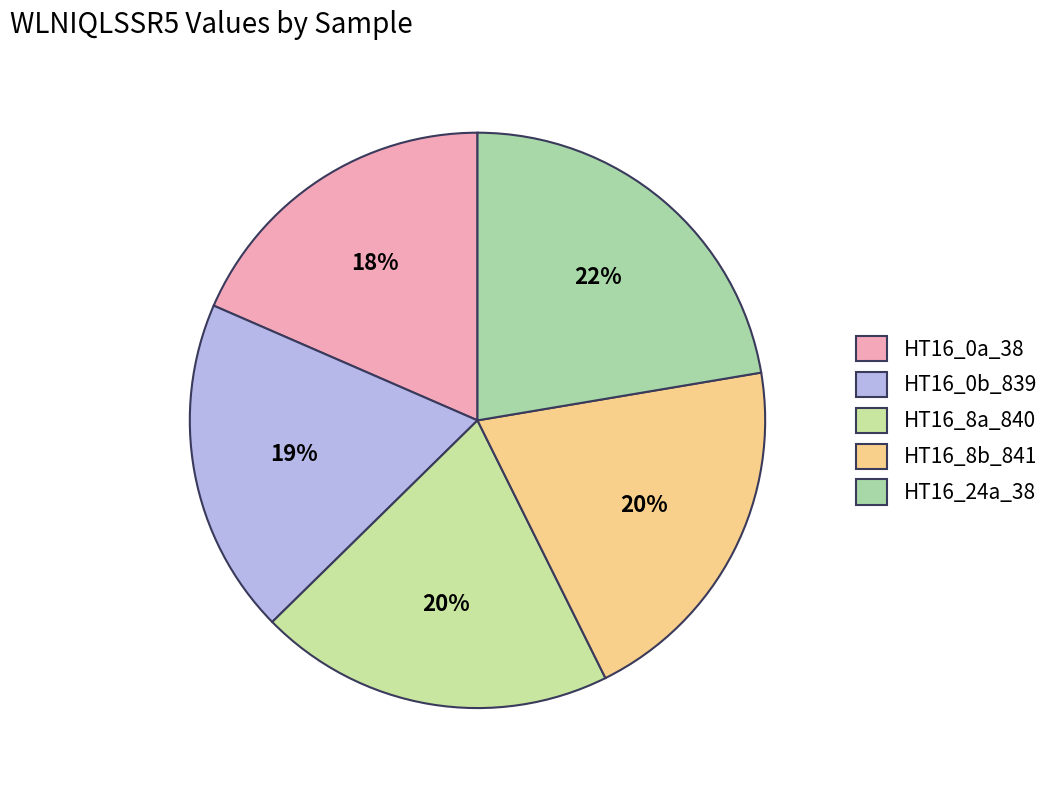

Is there a majority slice in this chart?

No